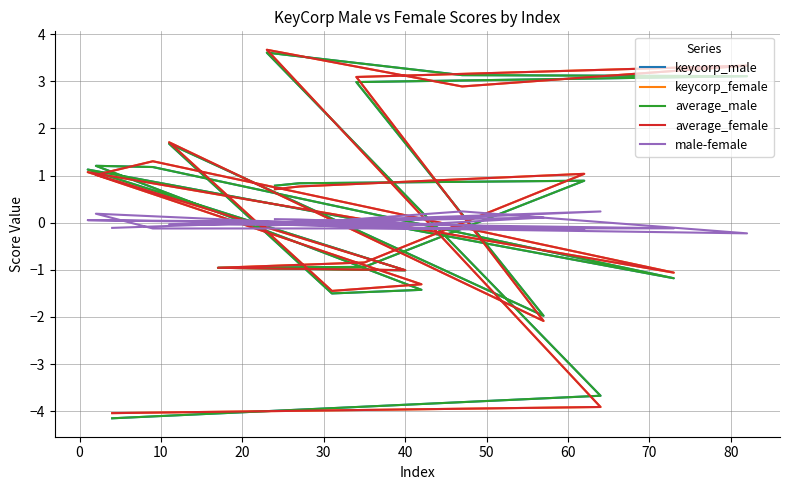

How many values in the keycorp_female series are below 0?

9